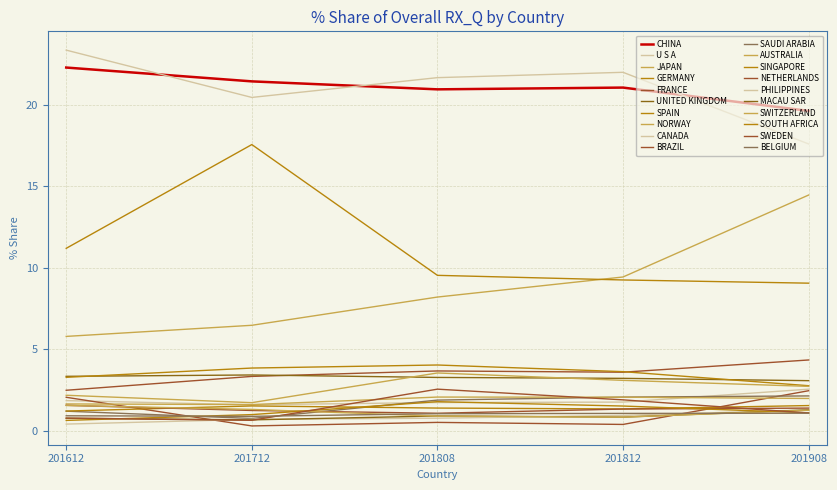

Is this an area chart (filled region under the line)?

No